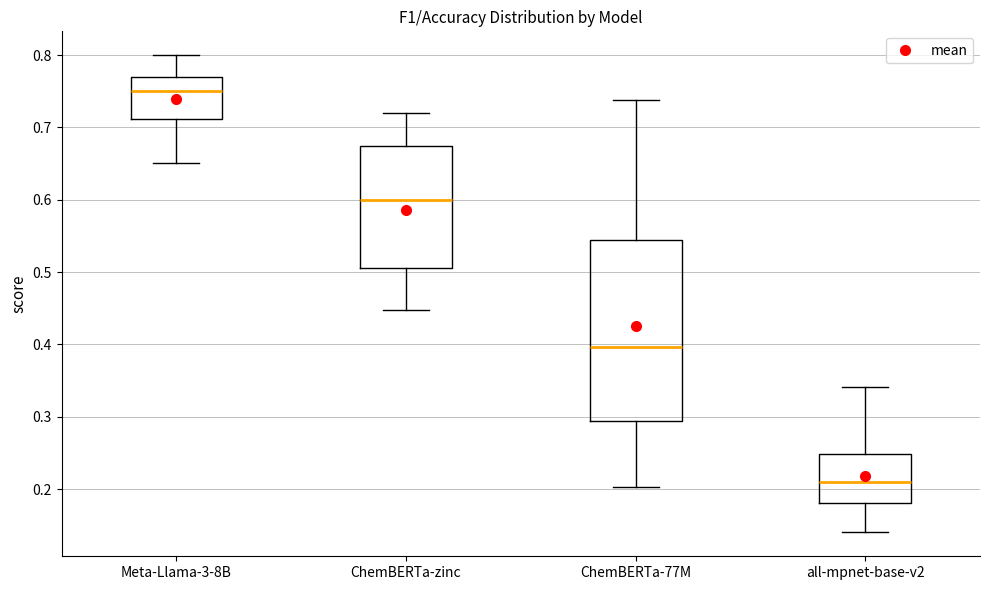

Where is the lower edge of the box for all-mpnet-base-v2 on the y-axis? The values are not printed on the chart, so give them approximately, as read against the axis.

0.18